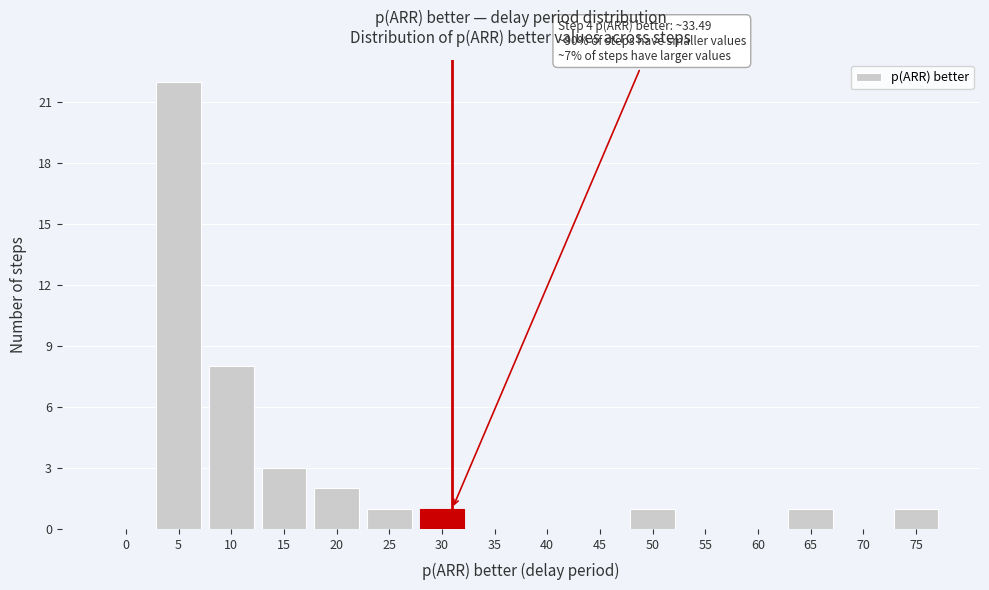

Reading left to right, what are all the values shown in this chart?

0=0	5=22	10=8	15=3	20=2	25=1	30=1	35=0	40=0	45=0	50=1	55=0	60=0	65=1	70=0	75=1